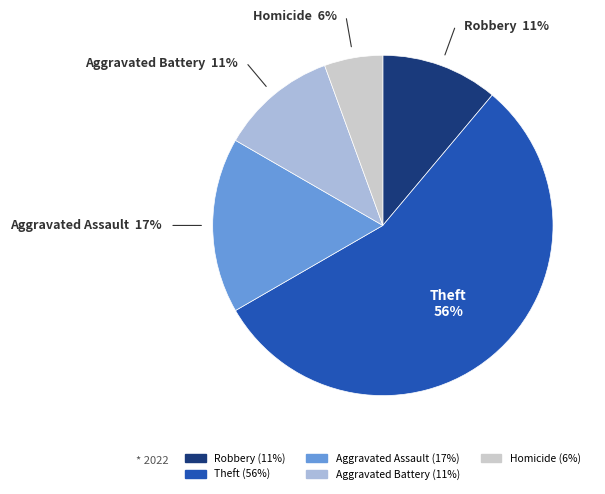

How many segments does this pie chart have?

5